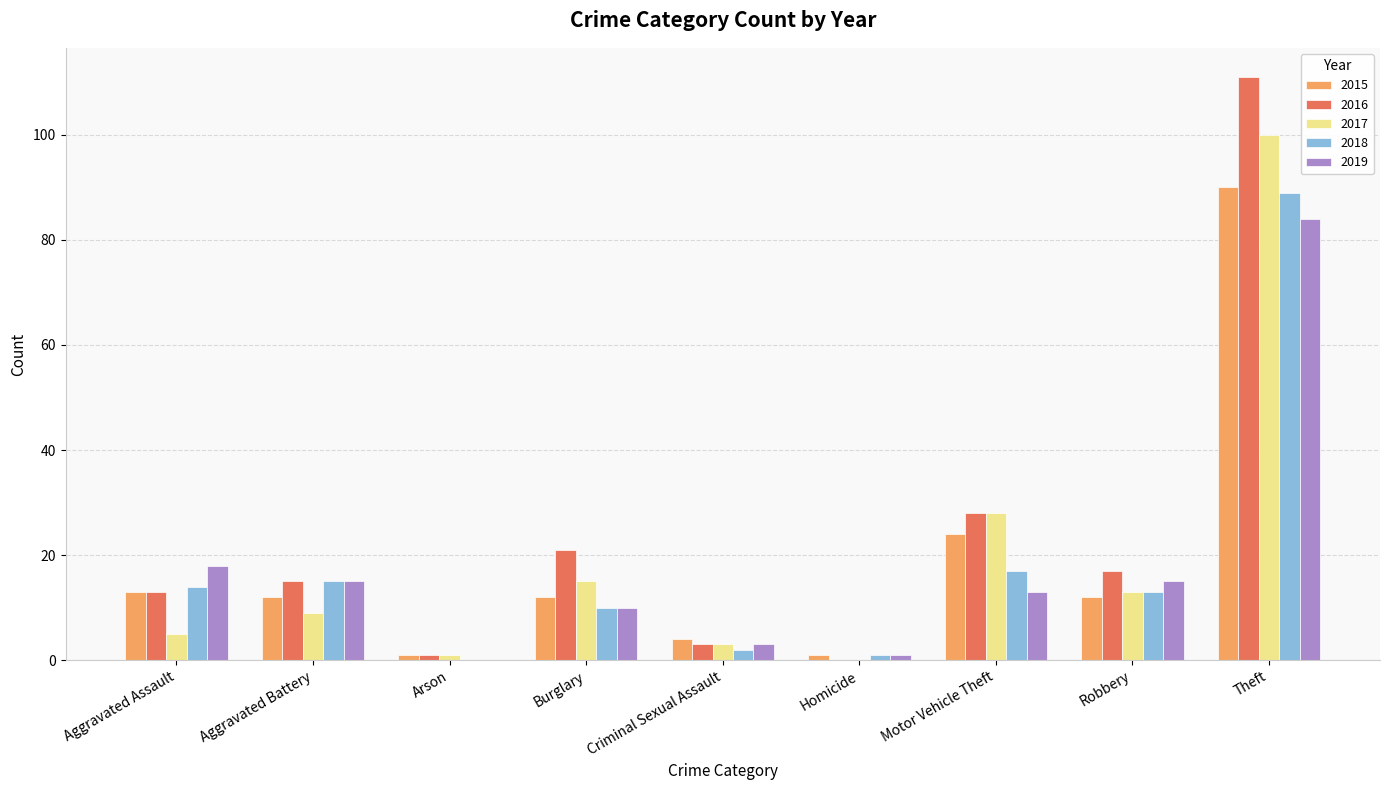

Is the value of 2017 at Theft greater than the value of 2016 at Criminal Sexual Assault?

Yes